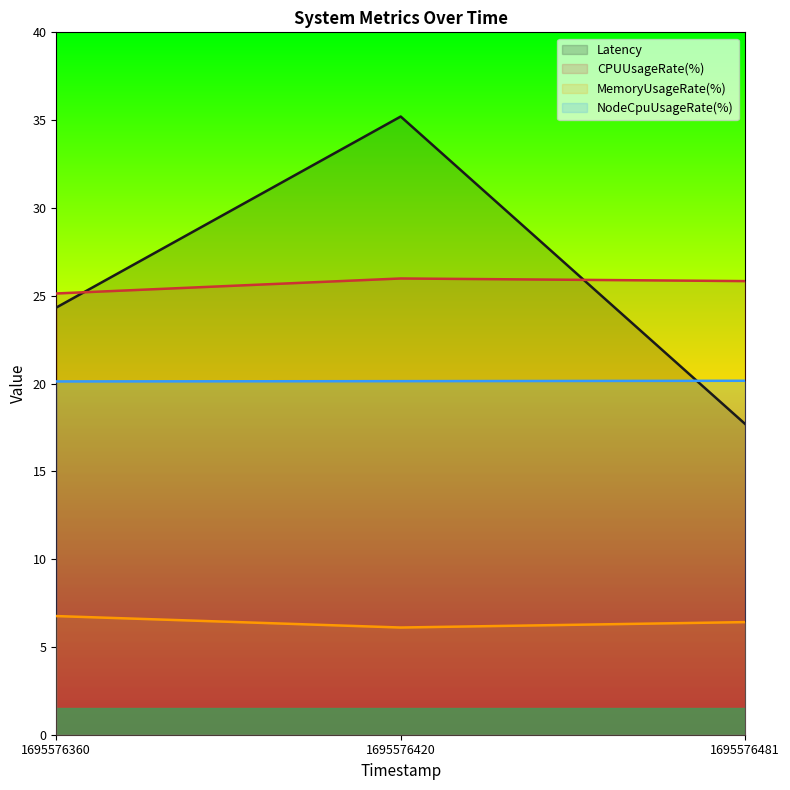

What is the maximum value for MemoryUsageRate(%)?

6.8